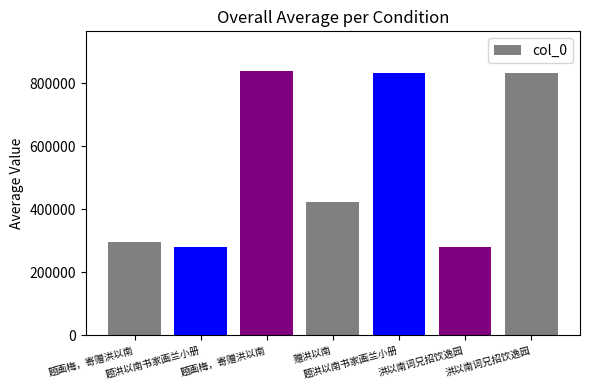

True or false: the data shows 487961 at 题画梅，寄赠洪以南.

False